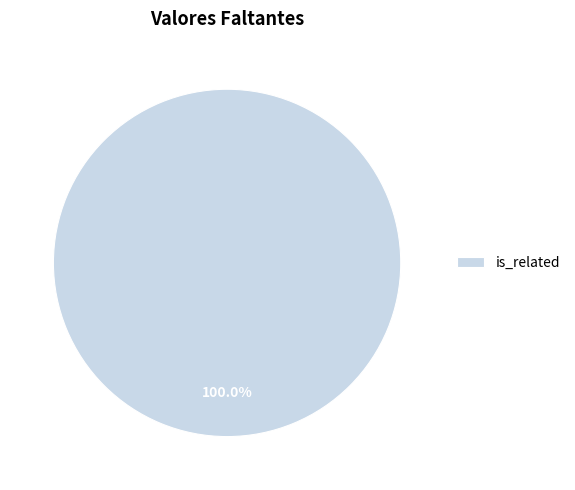

Does is_related account for over 50% of the chart?

Yes